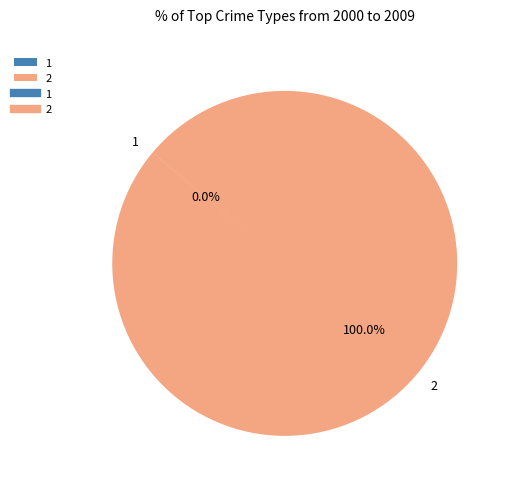

Is there any slice that represents more than half of the pie?

Yes